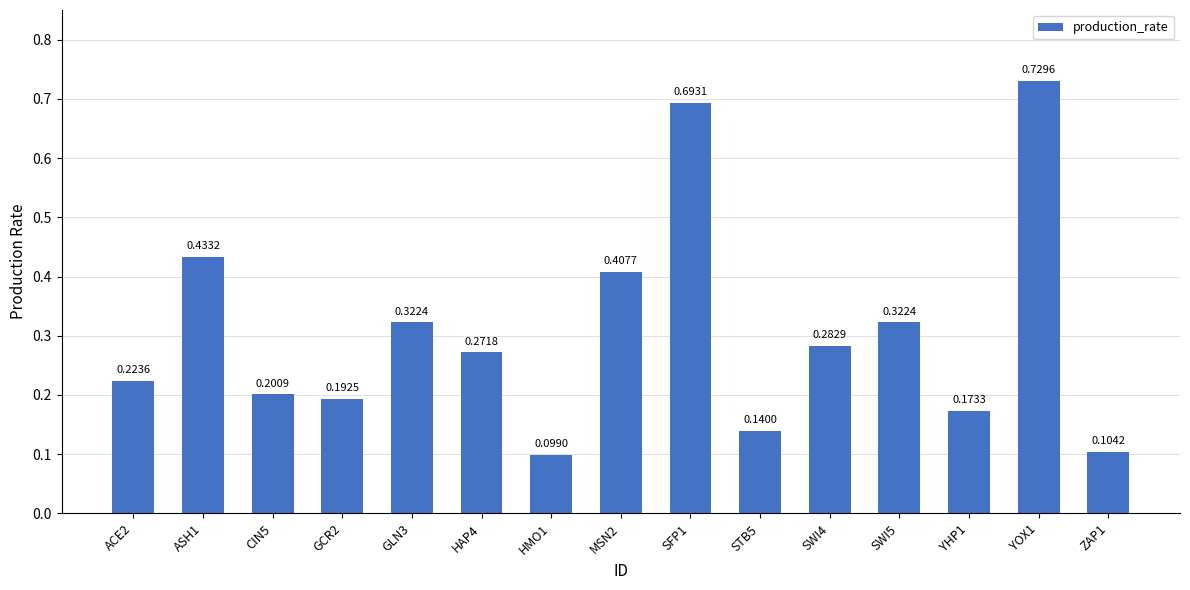

What is the difference between the second highest and minimum values?

0.6